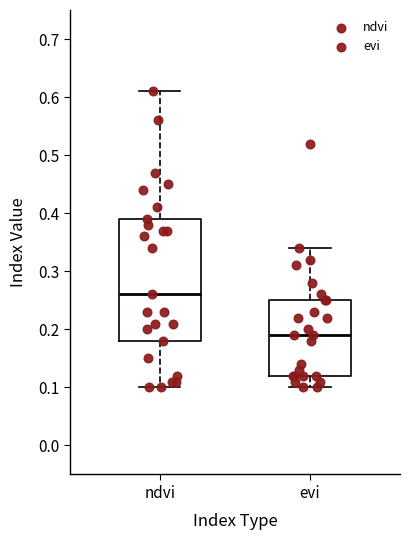

Which box's median line is the lowest?

evi